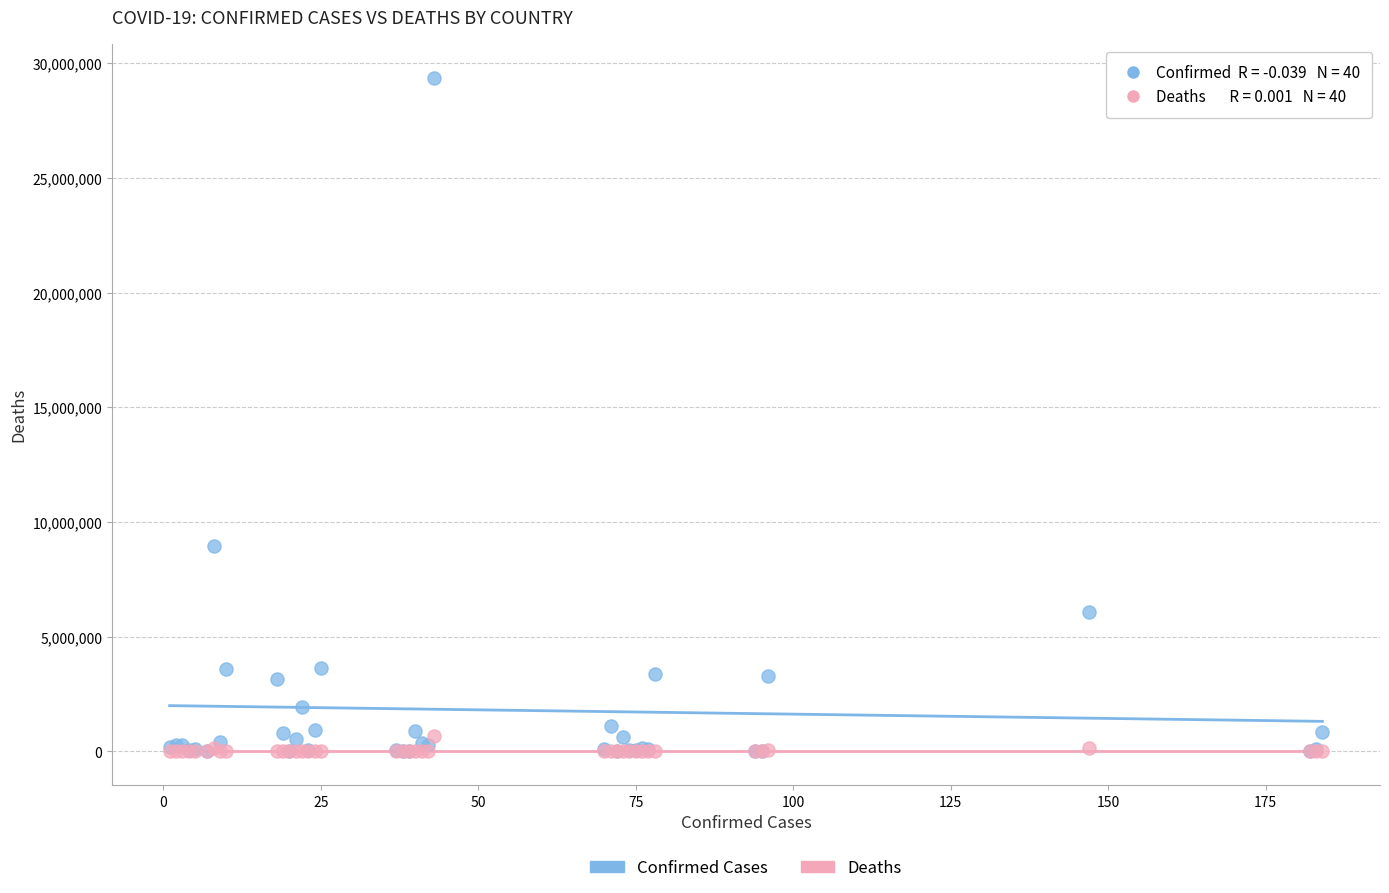

Which series reaches the maximum Y coordinate?

Confirmed Cases